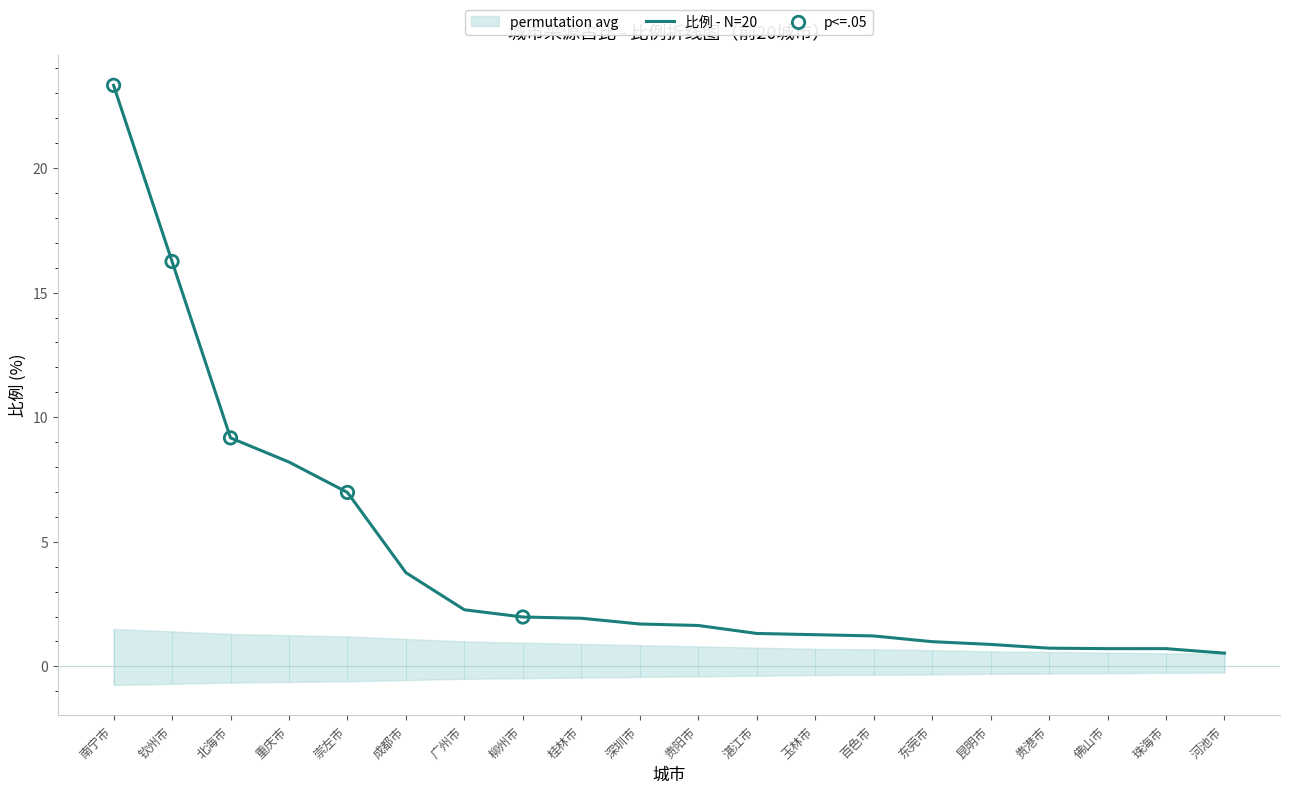

What is the ratio of the value at 河池市 to the value at 柳州市?

0.3